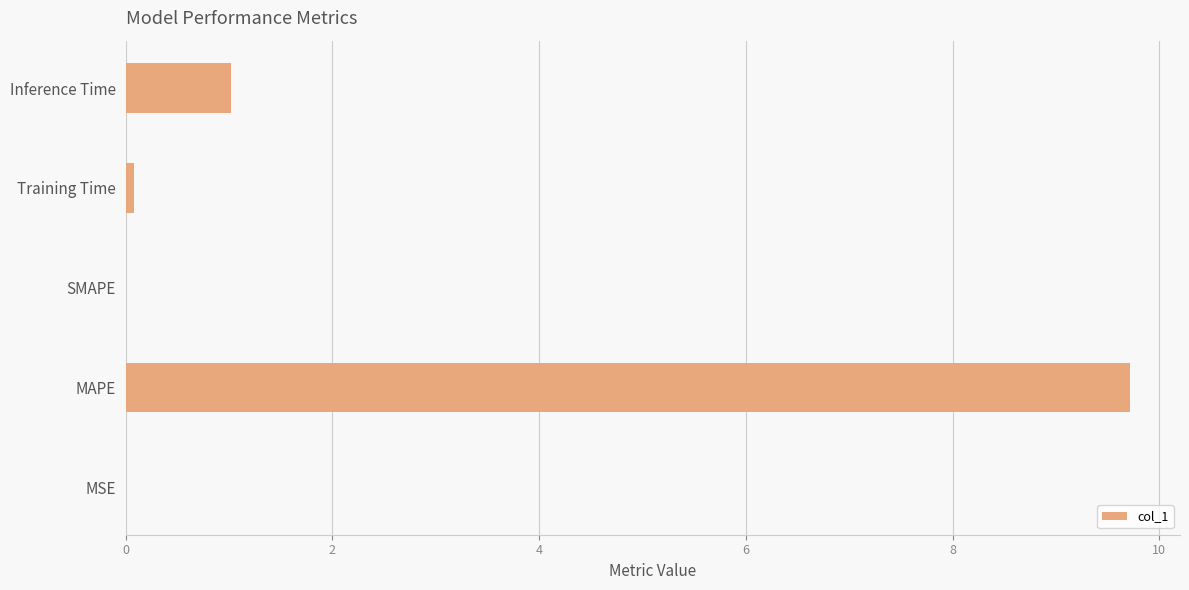

How many categories are shown in the chart?

5